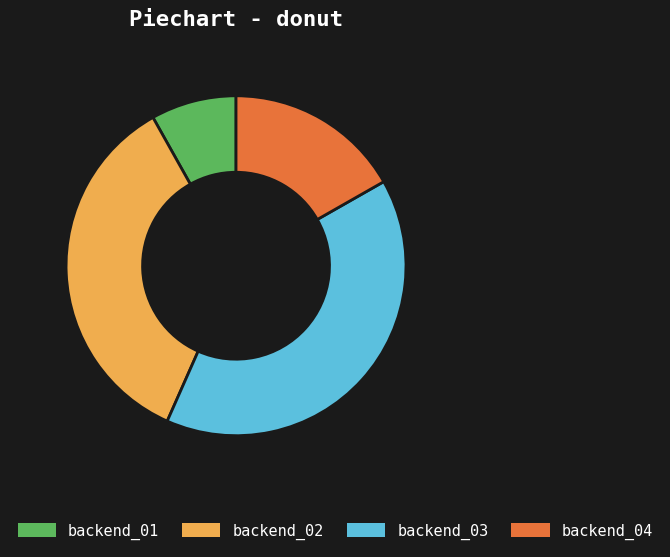

Combined, do backend_02 and backend_01 account for over 50%?

No